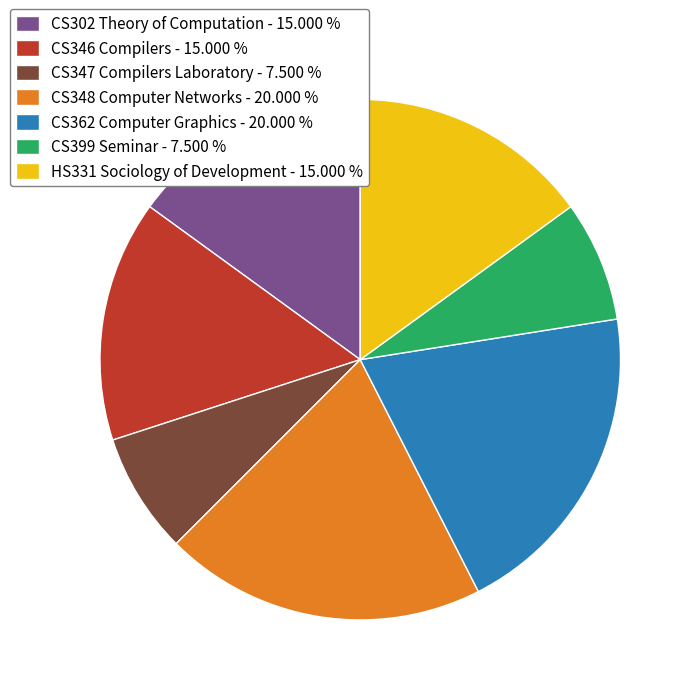

What is the ratio of the value at CS362 Computer Graphics - 20.000 % to the value at CS347 Compilers Laboratory - 7.500 %?

2.7